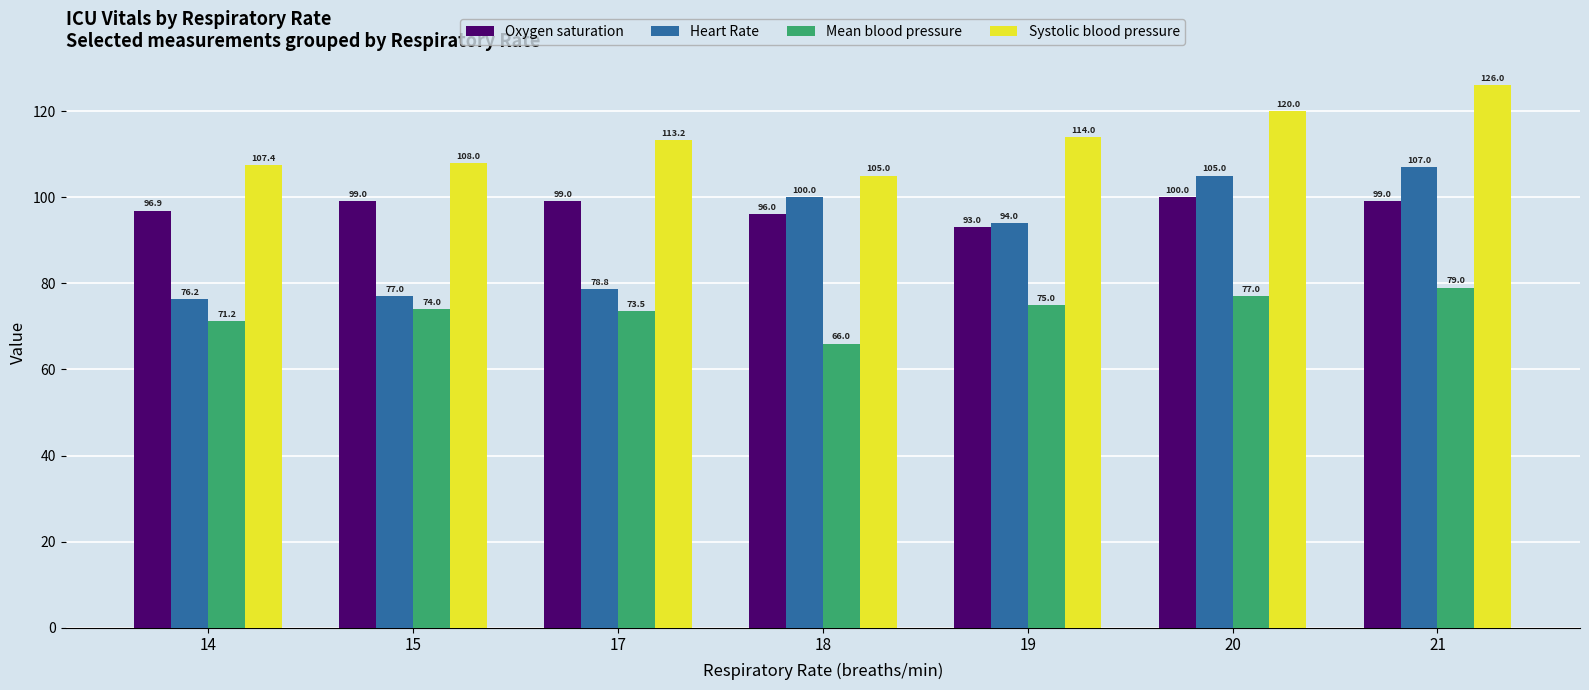

Which category has the lowest value in the Oxygen saturation series?

19